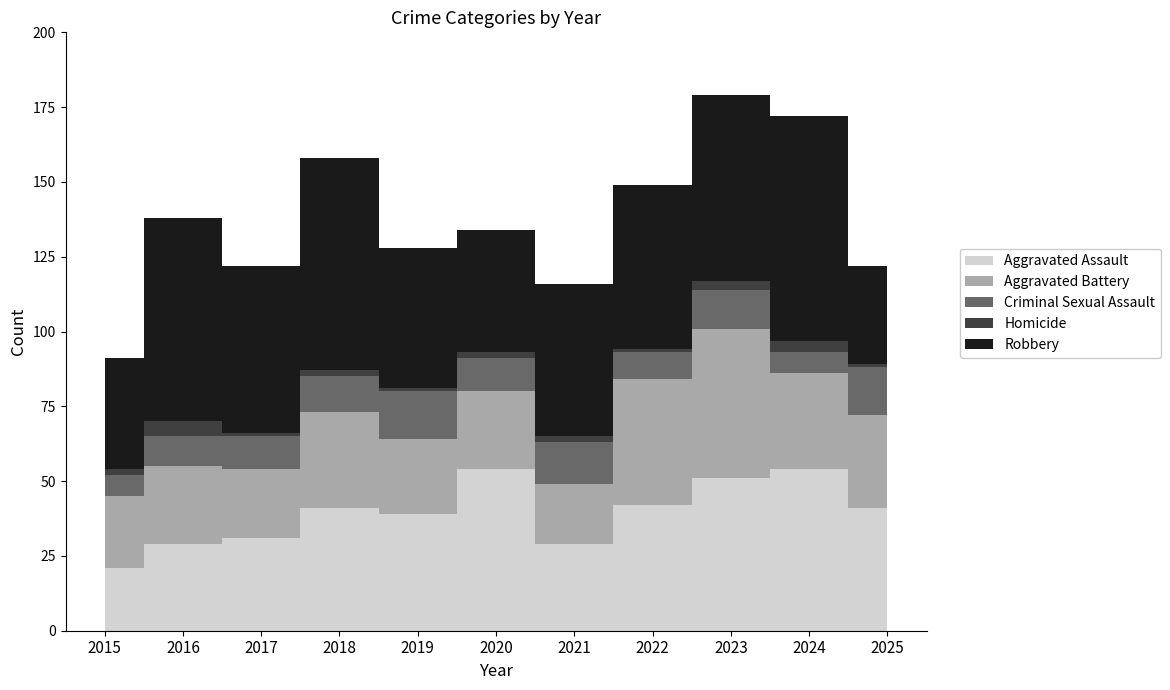

Rank the series by their maximum value, from lowest to highest.

Homicide, Criminal Sexual Assault, Aggravated Battery, Aggravated Assault, Robbery